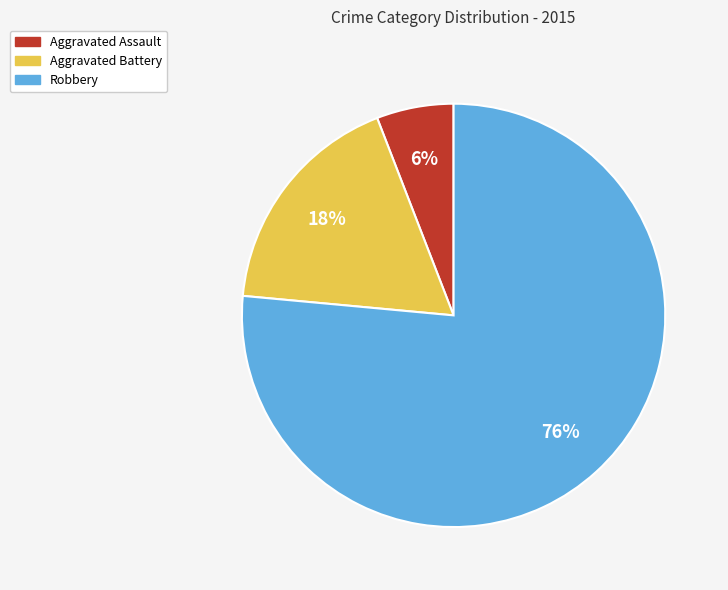

Does Aggravated Assault represent more than half of the total?

No